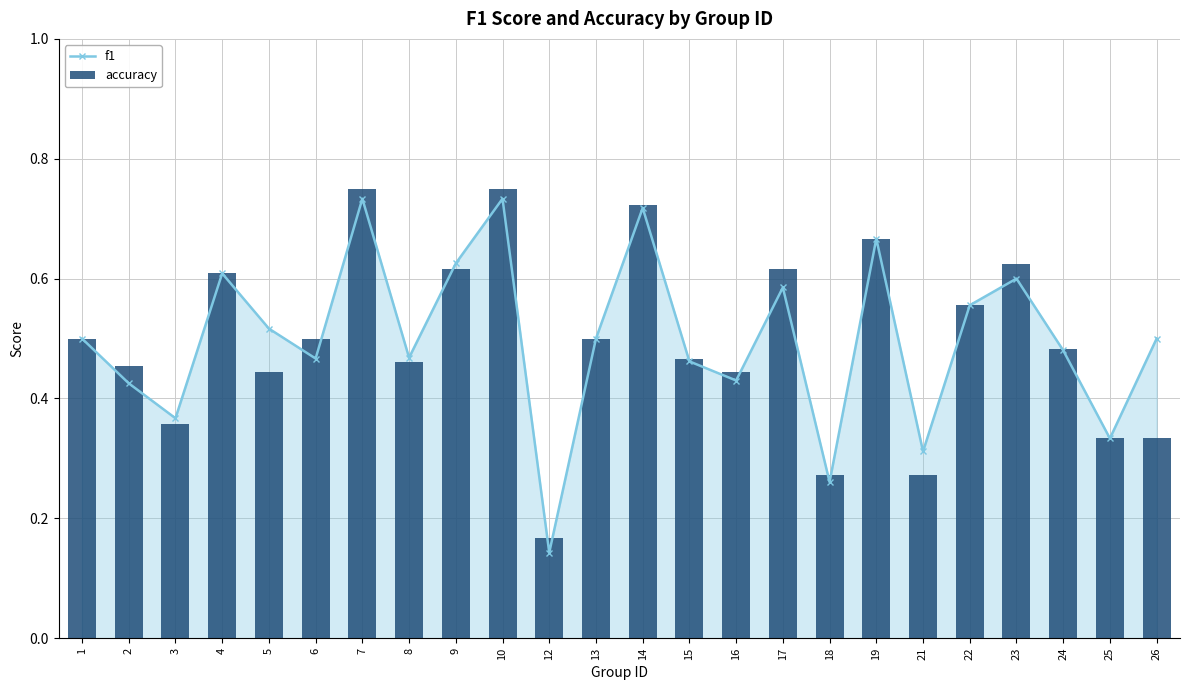

Which series changed the most between 21 and 26?

f1